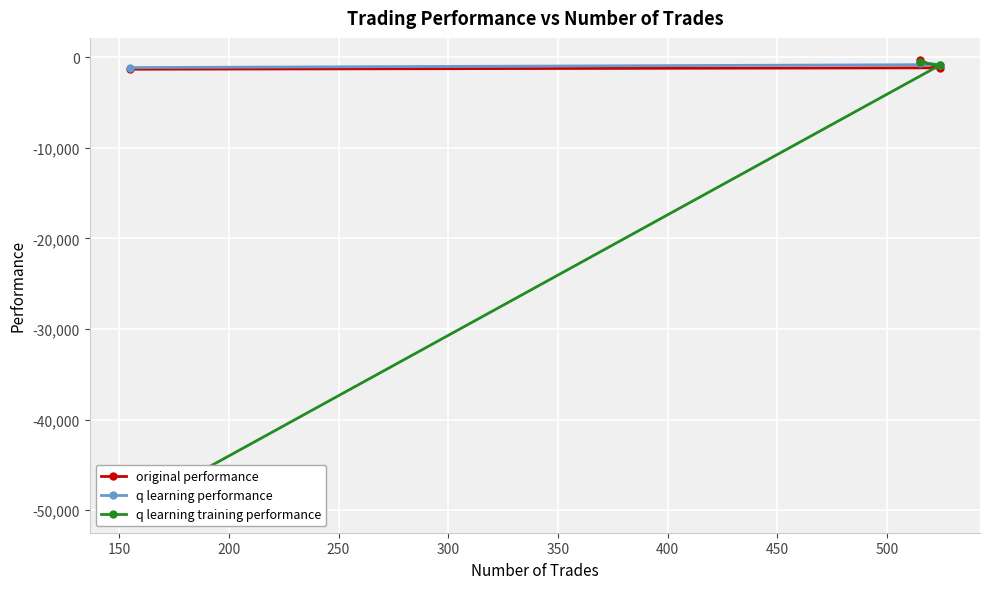

What is the smallest value displayed?

-50000.0